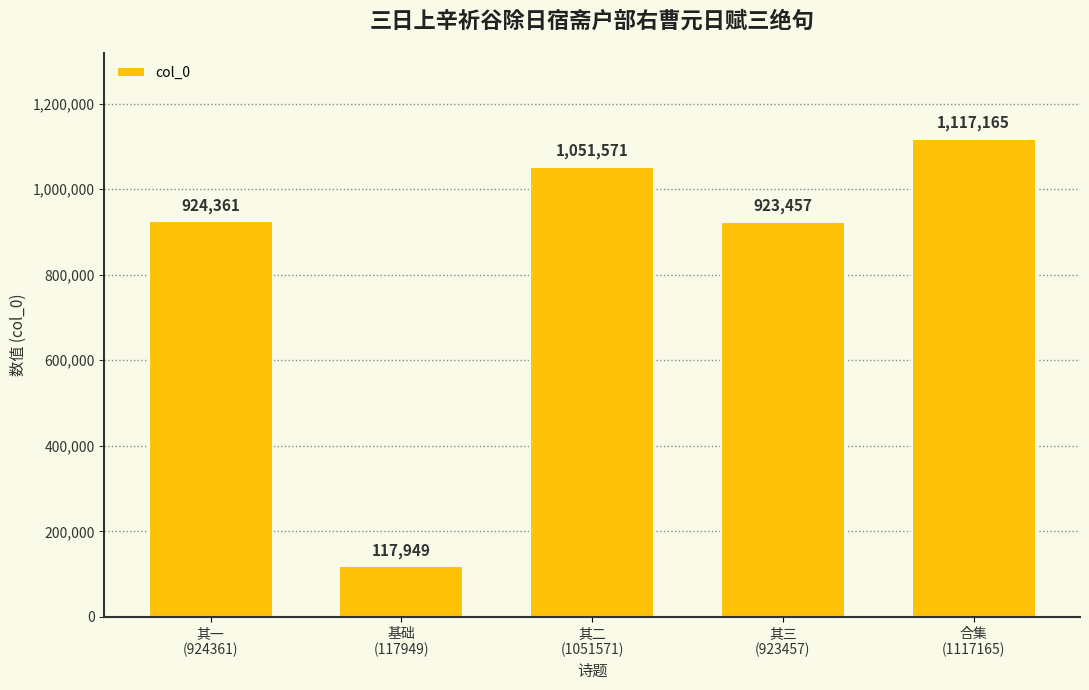

Reading left to right, extract all data points from this chart.

其一
(924361)=924361	基础
(117949)=117949	其二
(1051571)=1051571	其三
(923457)=923457	合集
(1117165)=1117165